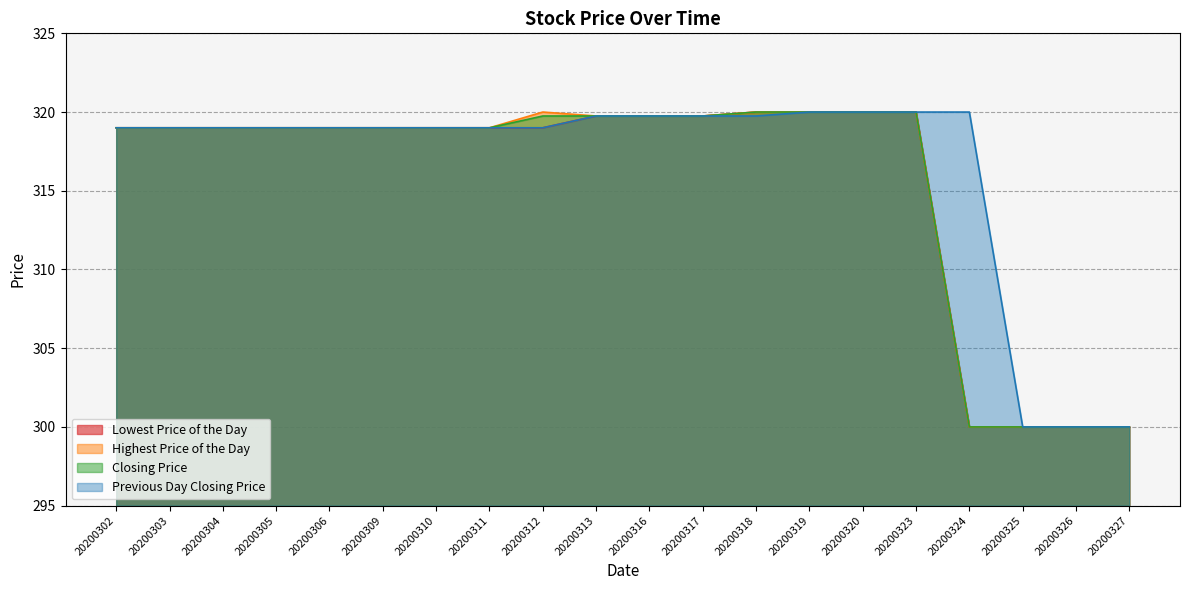

Which series has the largest total across all categories?

Previous Day Closing Price